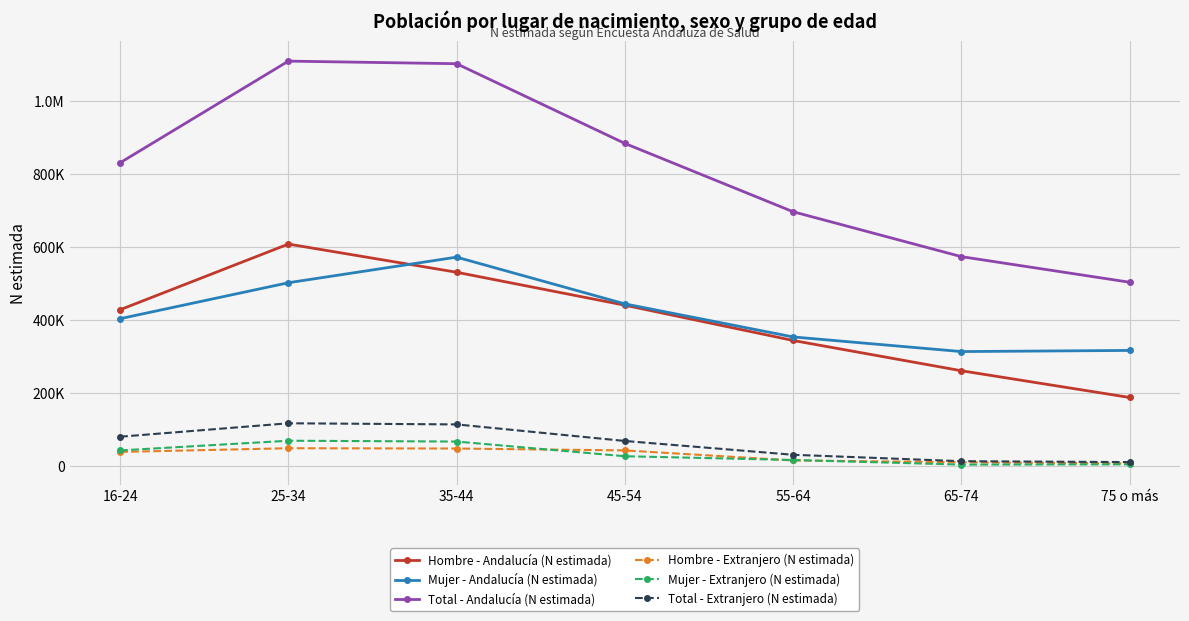

What is the difference between the highest and lowest values at 25-34?

1062526